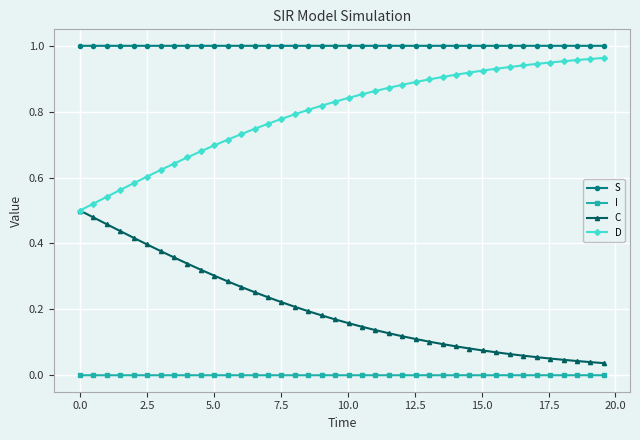

How many lines are shown in the chart?

4